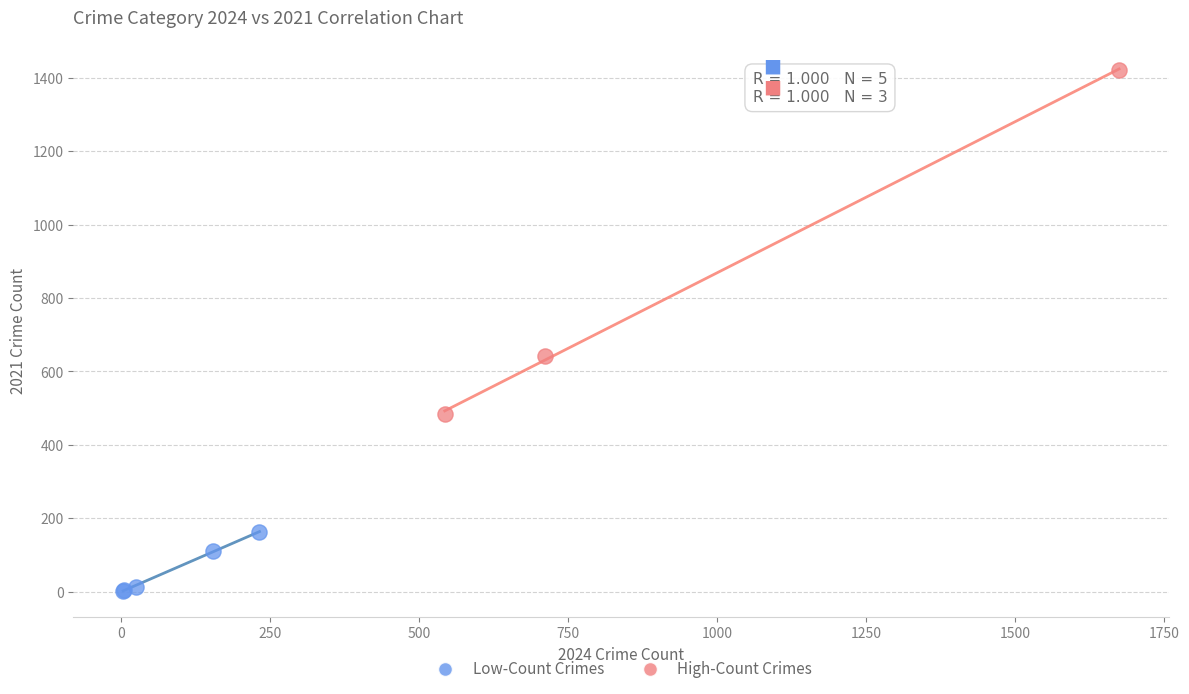

Which series contains the lowest Y value?

Low-Count Crimes